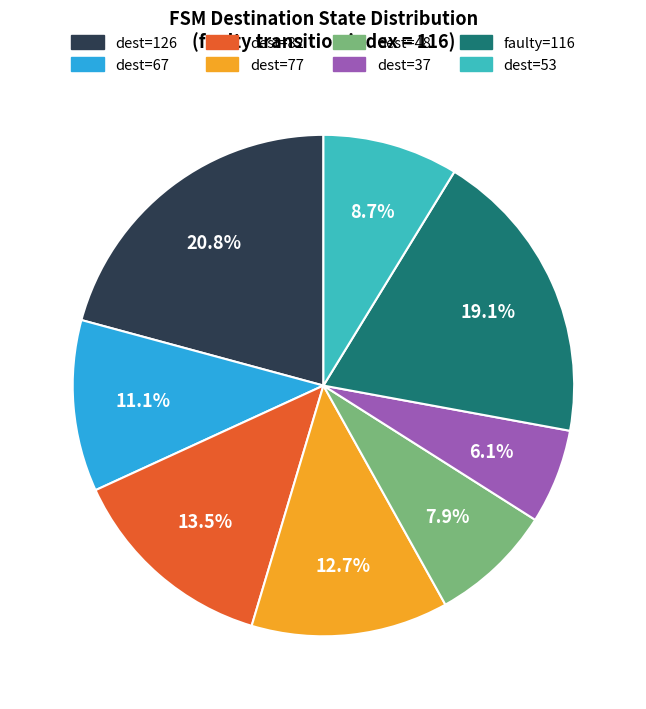

Is there any slice that represents more than half of the pie?

No